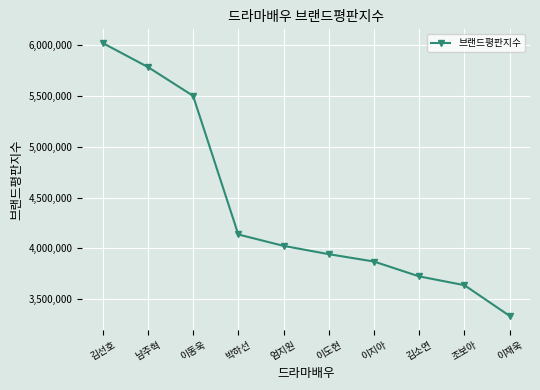

Rank the categories by value from highest to lowest.

김선호, 남주혁, 이동욱, 박하선, 엄지원, 이도현, 이지아, 김소연, 조보아, 이재욱